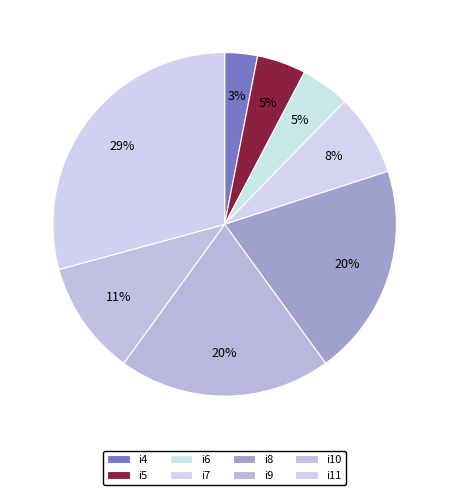

Combined, what portion of the pie is i4 and i11?

32.3%